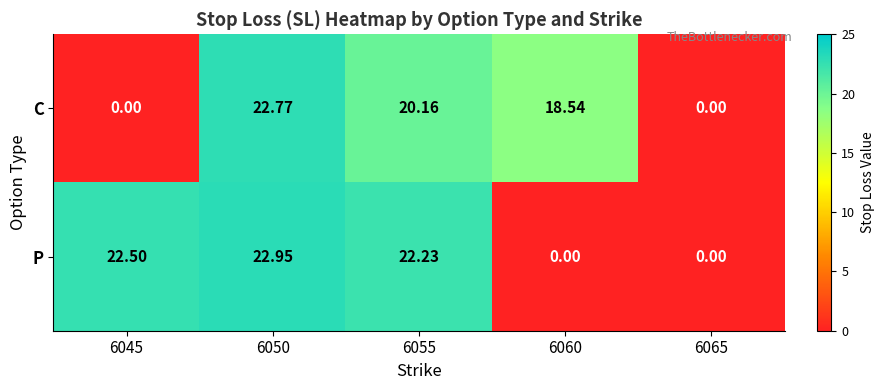

Between 6060 and 6065, which series saw the biggest shift?

C